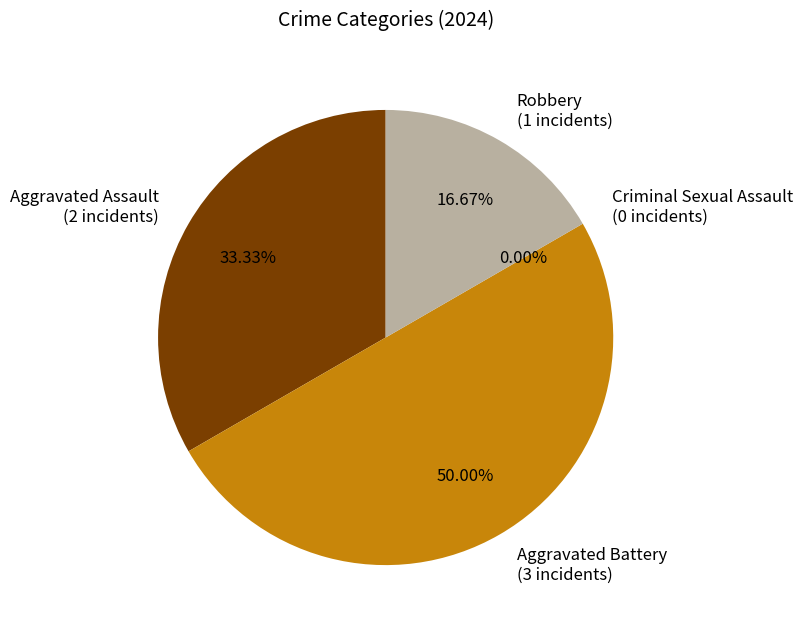

What is the change in value from Aggravated Assault to Robbery?

-1